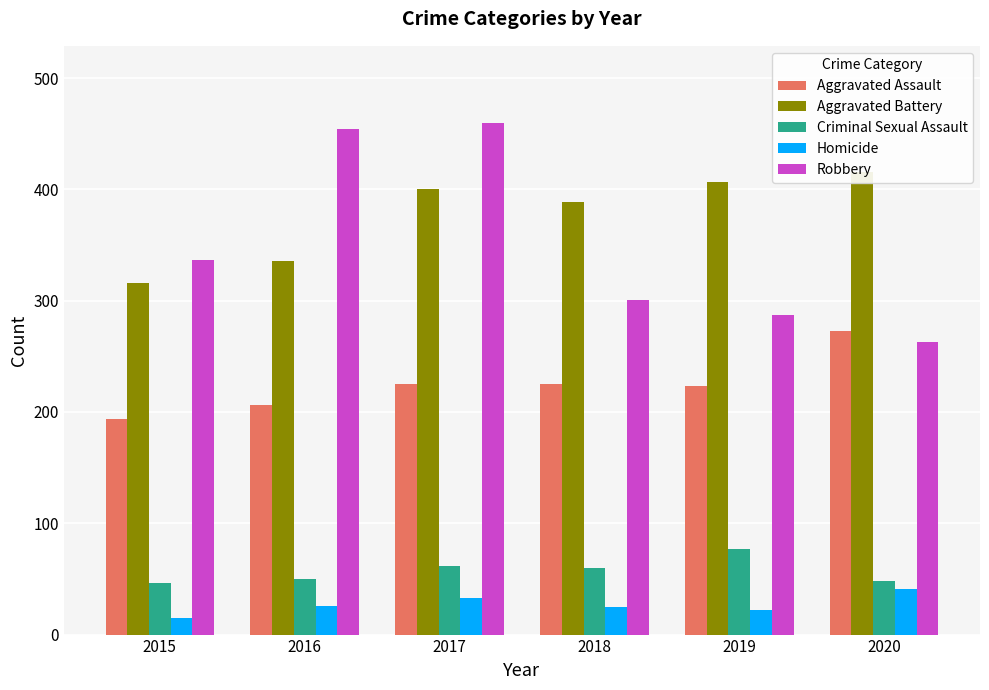

What is the spread (max minus min) of values at 2019?

385